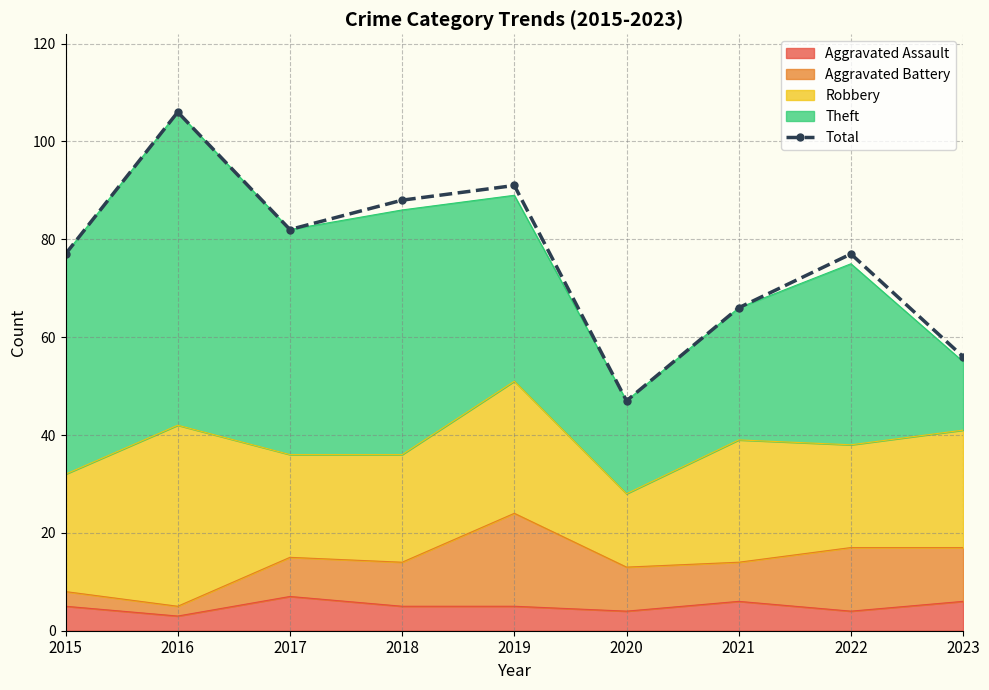

At which category does the chart reach its minimum across all series?

2020